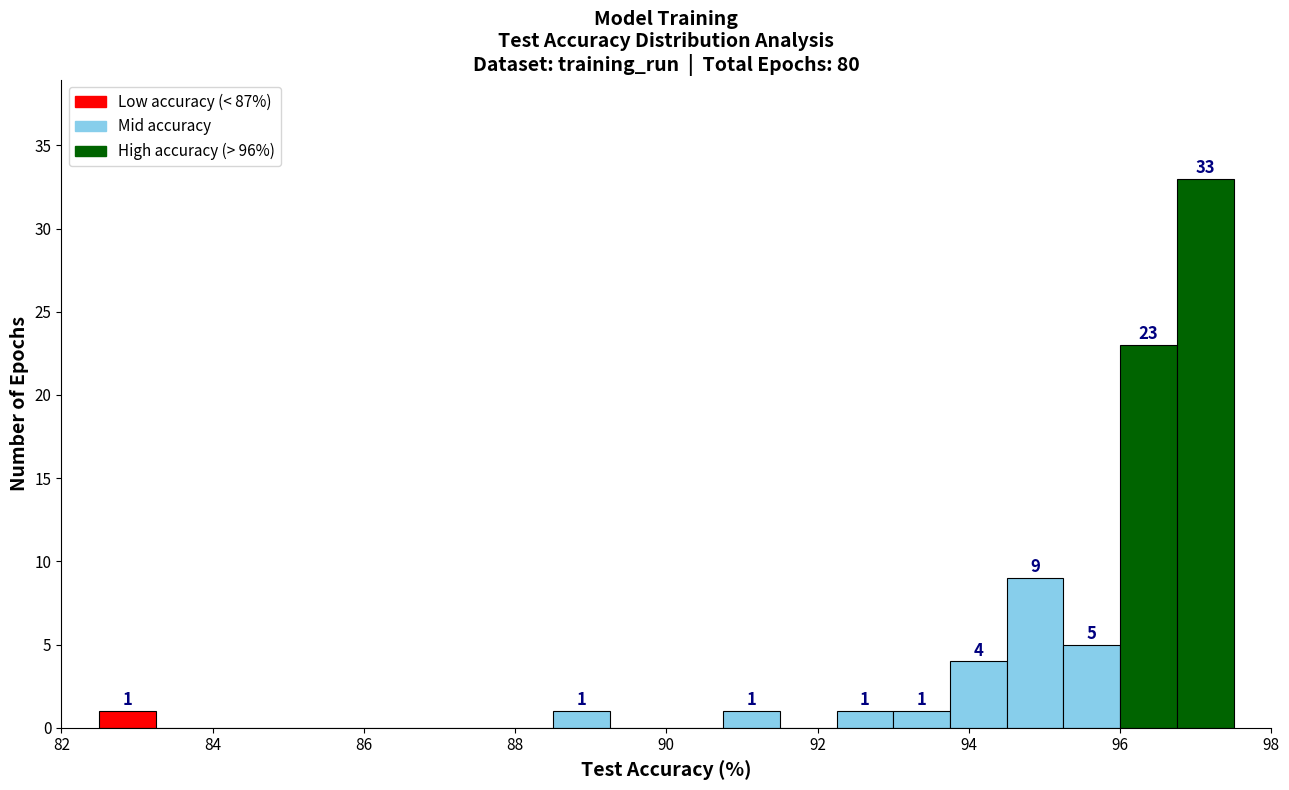

Around what value on the x-axis is the tallest bar? Give the approximate position of its centre, as read against the axis.

97.2